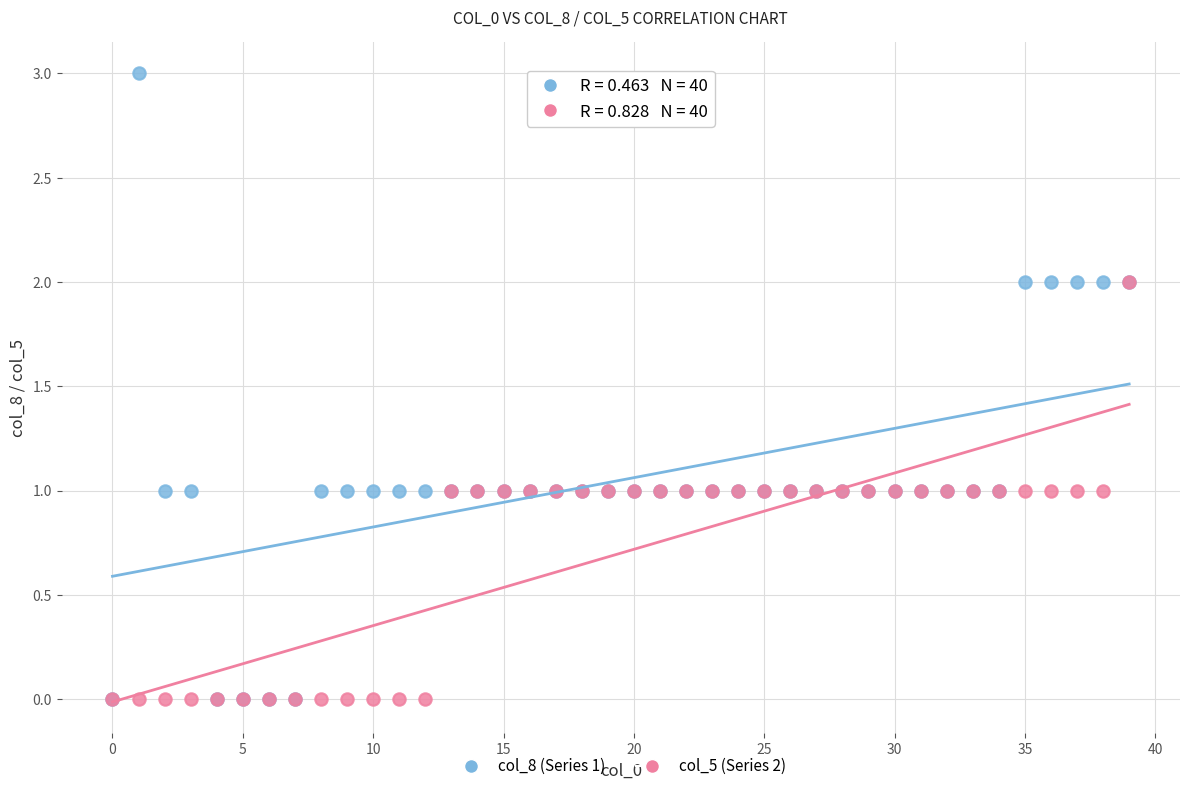

What are all the series names shown in the legend?

col_8 (Series 1), col_5 (Series 2)